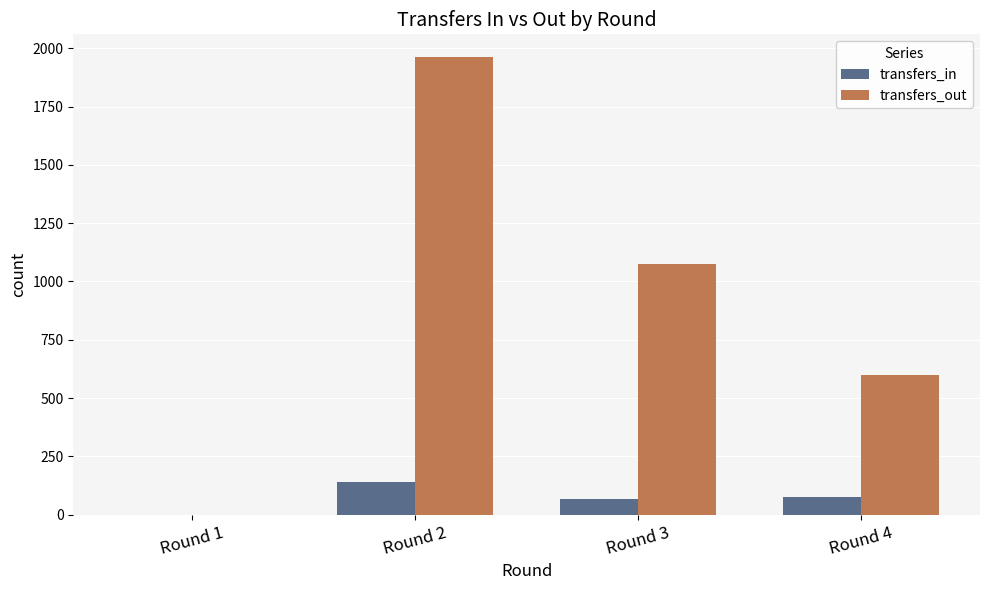

At which label does transfers_in first exceed 77?

Round 2